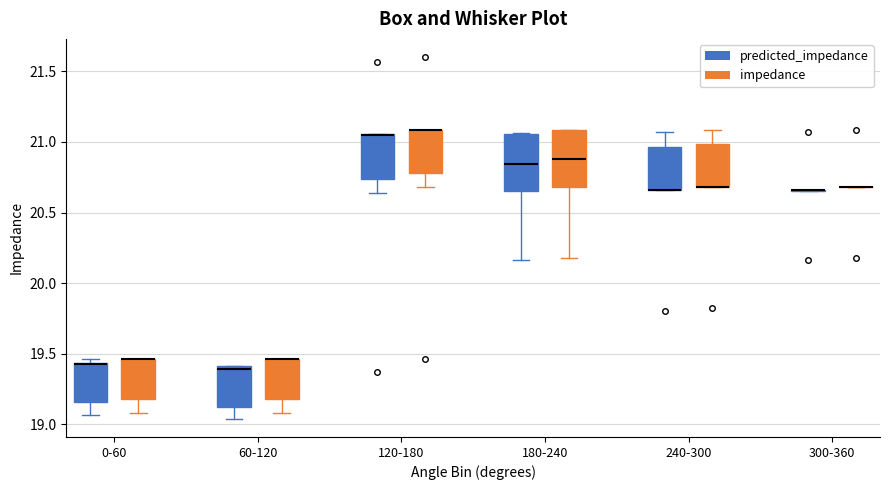

Reading left to right, transcribe this box plot: for each box, give where its median line is, the range the box spans, and where its two whiskers end, as read against the y-axis. The values are not printed on the chart, so give them approximately, as read against the axis.

0-60 (predicted_impedance): median 19.45 (drawn on the box's upper edge), box 19.15 to 19.45, whiskers 19.05 to 19.45 (just above the box's upper edge)
0-60 (impedance): median 19.45 (drawn on the box's upper edge), box 19.20 to 19.45, whiskers 19.10 to 19.45
60-120 (predicted_impedance): median 19.40 (just below the box's upper edge), box 19.10 to 19.40, whiskers 19.05 to 19.40
60-120 (impedance): median 19.45 (drawn on the box's upper edge), box 19.20 to 19.45, whiskers 19.10 to 19.45
120-180 (predicted_impedance): median 21.05 (drawn on the box's upper edge), box 20.75 to 21.05, whiskers 20.65 to 21.05
120-180 (impedance): median 21.10 (drawn on the box's upper edge), box 20.80 to 21.10, whiskers 20.70 to 21.10
180-240 (predicted_impedance): median 20.85, box 20.65 to 21.05, whiskers 20.15 to 21.05
180-240 (impedance): median 20.90, box 20.70 to 21.10, whiskers 20.20 to 21.10
240-300 (predicted_impedance): median 20.65 (drawn on the box's lower edge), box 20.65 to 20.95, whiskers 20.65 to 21.05
240-300 (impedance): median 20.70 (drawn on the box's lower edge), box 20.70 to 21.00, whiskers 20.70 to 21.10
300-360 (predicted_impedance): box collapsed to a line at 20.65, whiskers 20.65 to 20.65
300-360 (impedance): box collapsed to a line at 20.70, whiskers 20.70 to 20.70